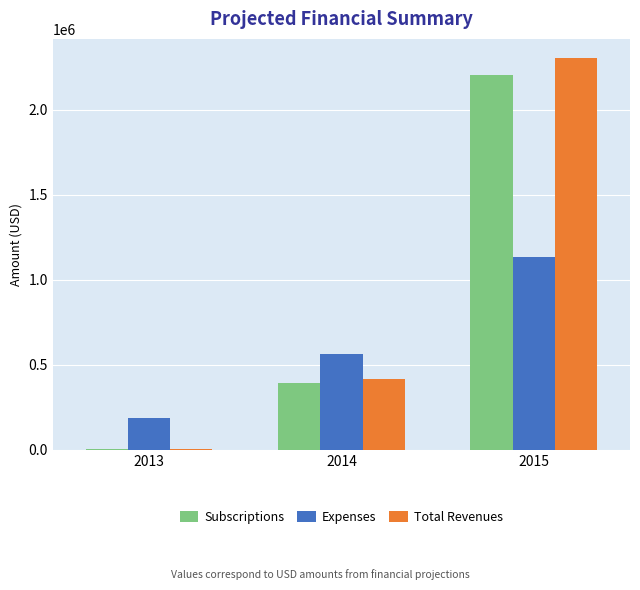

What is the spread (max minus min) of values at 2015?

1164000.0